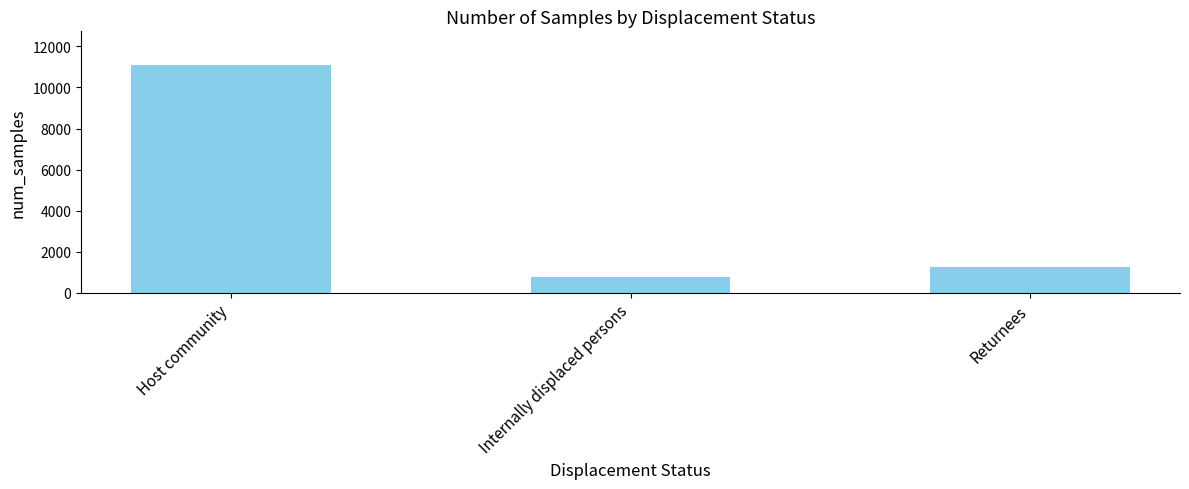

Count the number of categories in the chart.

3